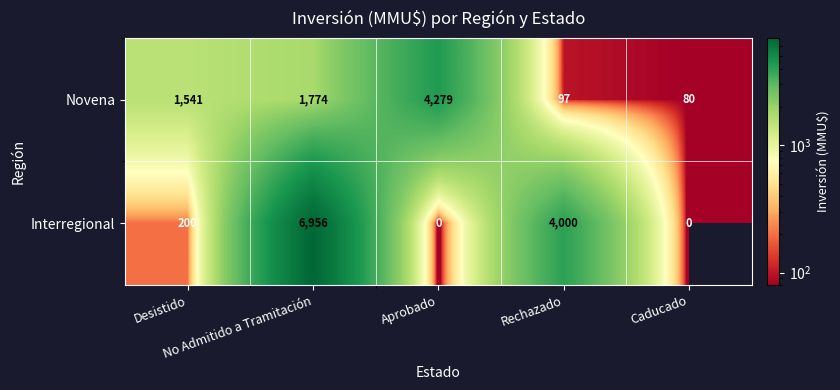

What is the difference between the maximum and minimum values in the Interregional series?

6956